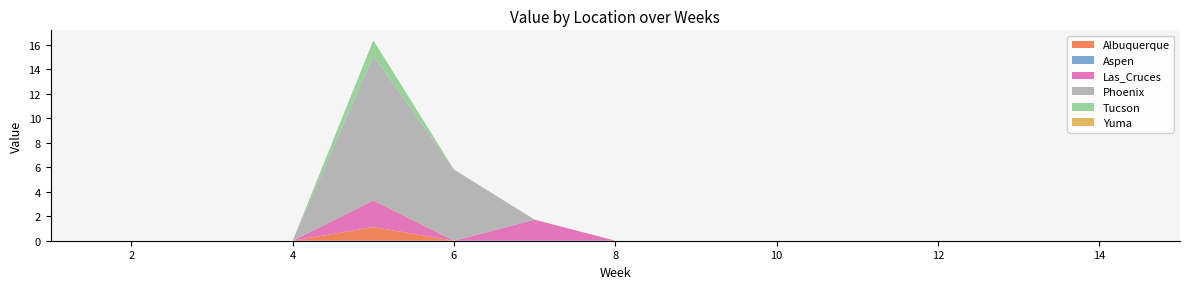

Reading left to right, transcribe all the data shown in this chart.

Albuquerque: 0.0	0.0	0.0	0.0	1.1	0.0	0.0	0.0	0.0	0.0	0.0	0.0	0.0	0.0	0.0
Aspen: 0.0	0.0	0.0	0.0	0.0	0.0	0.0	0.0	0.0	0.0	0.0	0.0	0.0	0.0	0.0
Las_Cruces: 0.0	0.0	0.0	0.0	2.2	0.0	1.7	0.0	0.0	0.0	0.0	0.0	0.0	0.0	0.0
Phoenix: 0.0	0.0	0.0	0.0	11.8	5.8	0.0	0.0	0.0	0.0	0.0	0.0	0.0	0.0	0.0
Tucson: 0.0	0.0	0.0	0.0	1.2	0.0	0.0	0.0	0.0	0.0	0.0	0.0	0.0	0.0	0.0
Yuma: 0.0	0.0	0.0	0.0	0.0	0.0	0.0	0.0	0.0	0.0	0.0	0.0	0.0	0.0	0.0